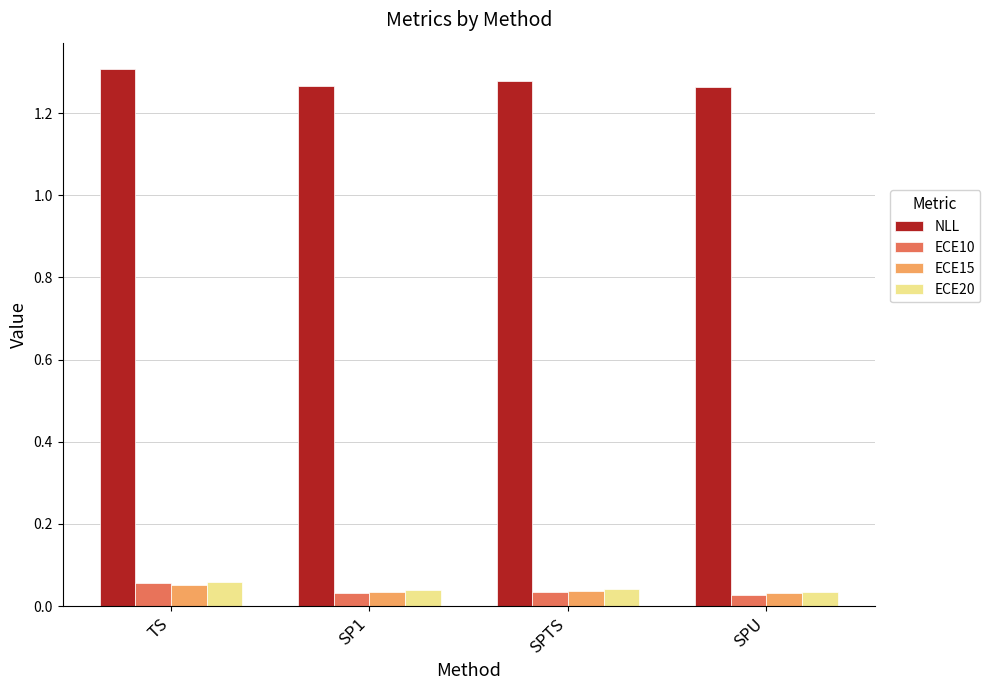

Count the NLL values in the range 1 to 2.

4